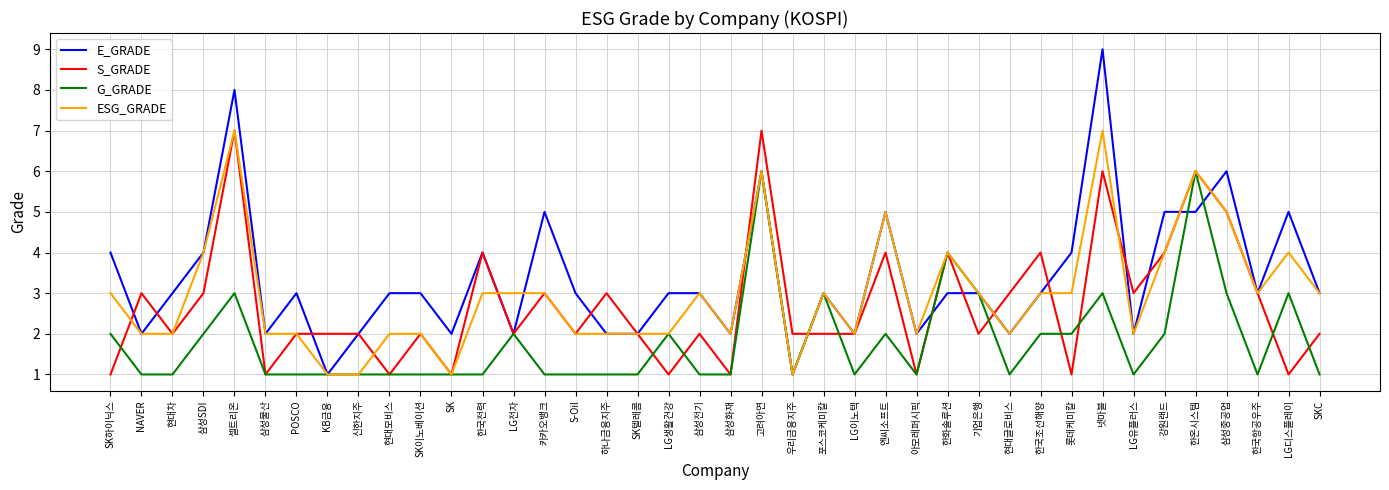

List the series in order of their overall mean, lowest first.

G_GRADE, S_GRADE, ESG_GRADE, E_GRADE